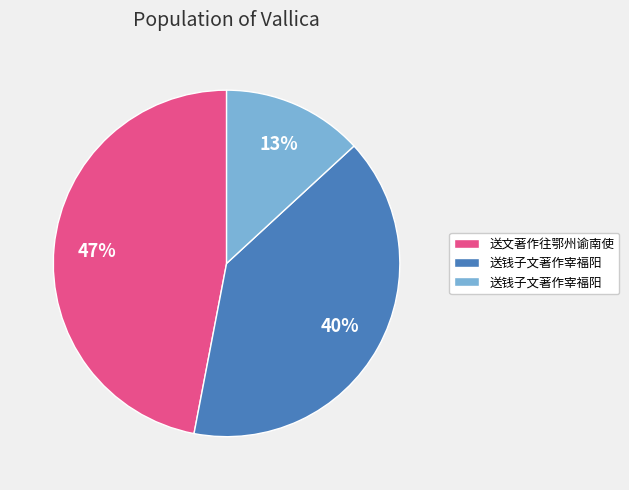

To the nearest percent, what is the average slice percentage?

33%